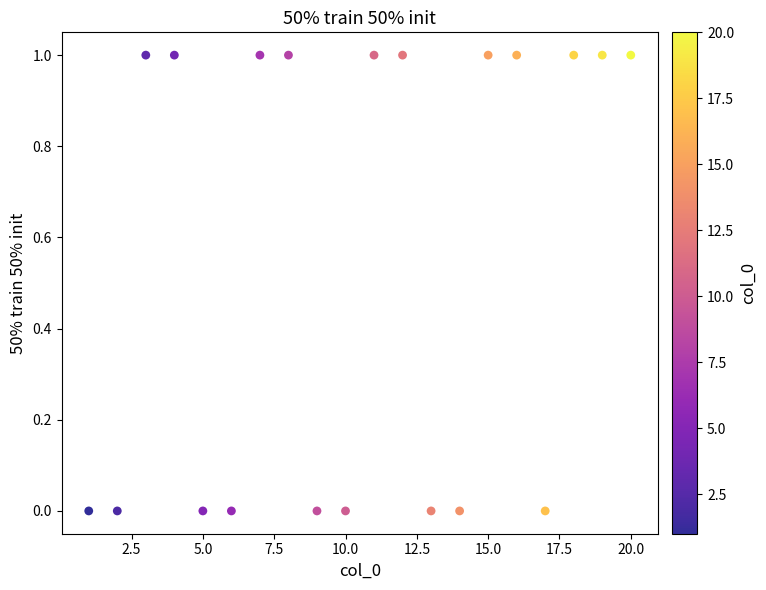

What is the range of X values (max minus min)?

19